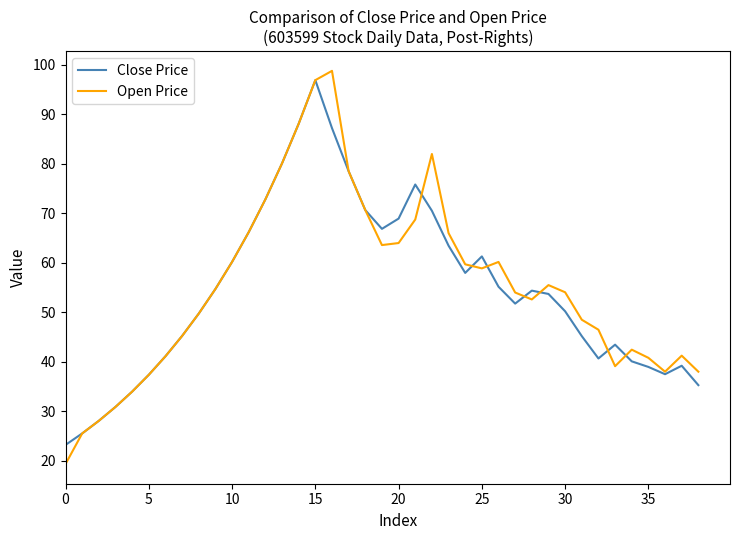

Which series has the widest spread of values?

Open Price